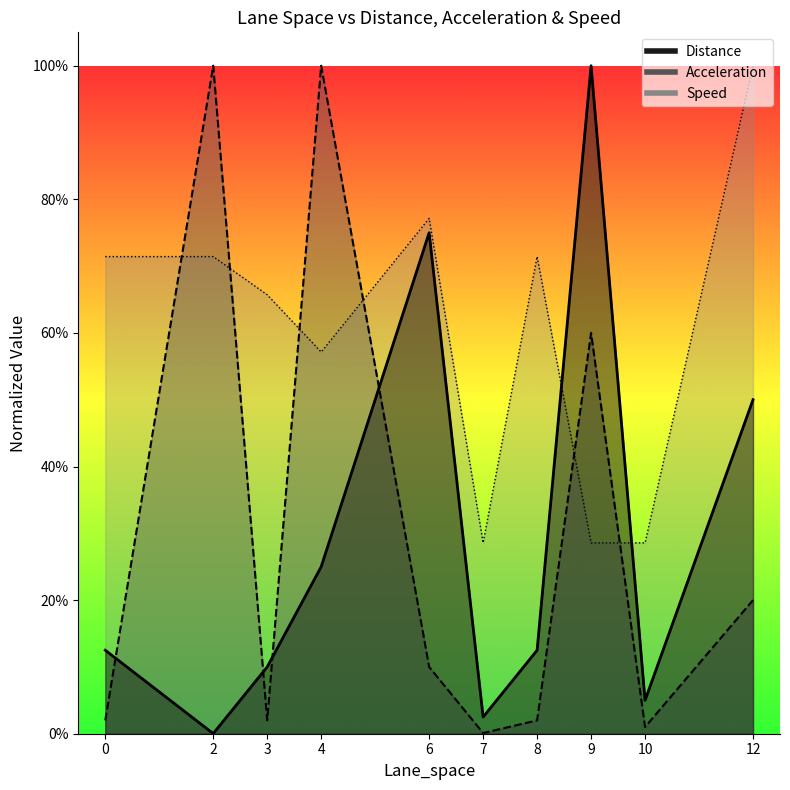

At which label does Speed reach its peak?

12